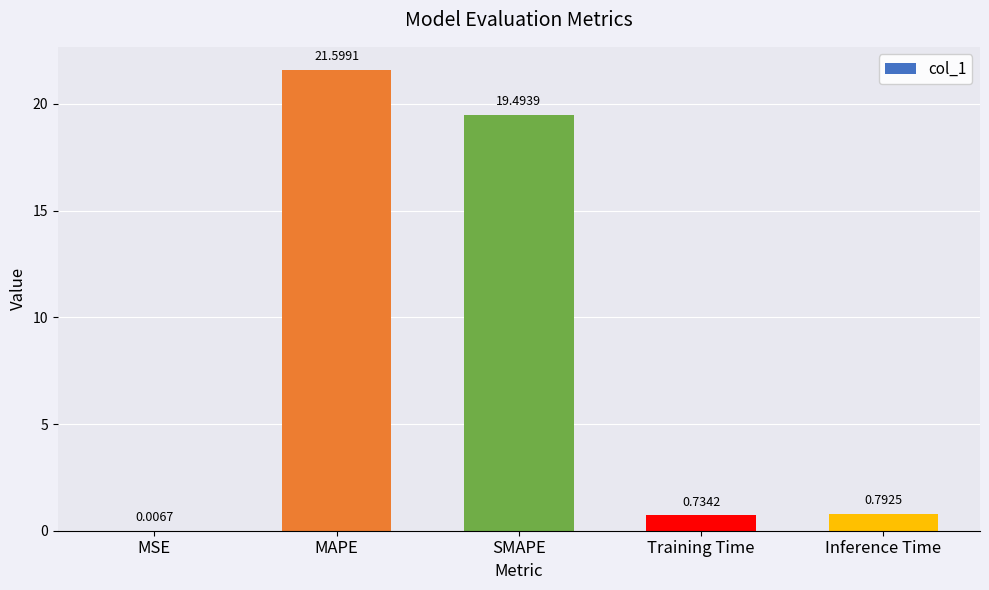

At which label is the value closest to 10?

Inference Time